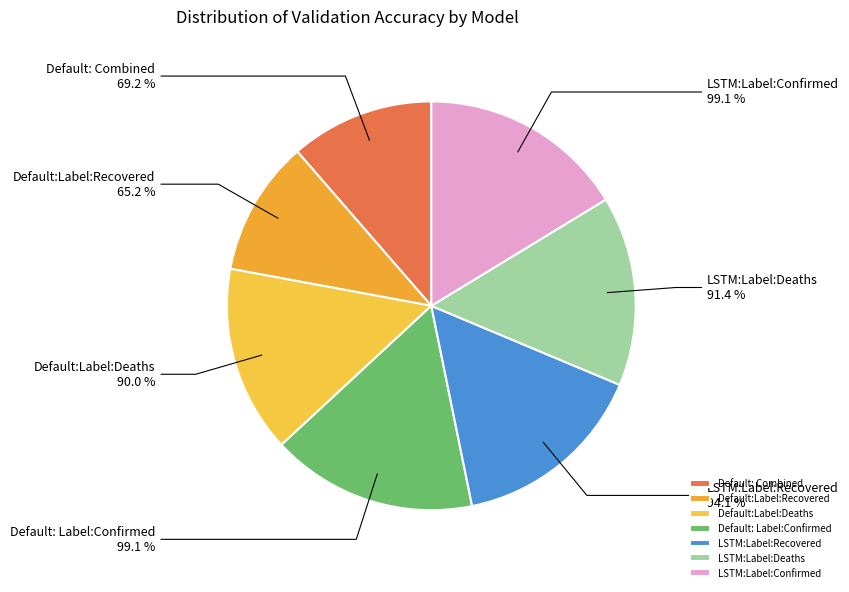

Combined, what portion of the pie is Default:Label:Deaths and LSTM:Label:Recovered?

30.3%